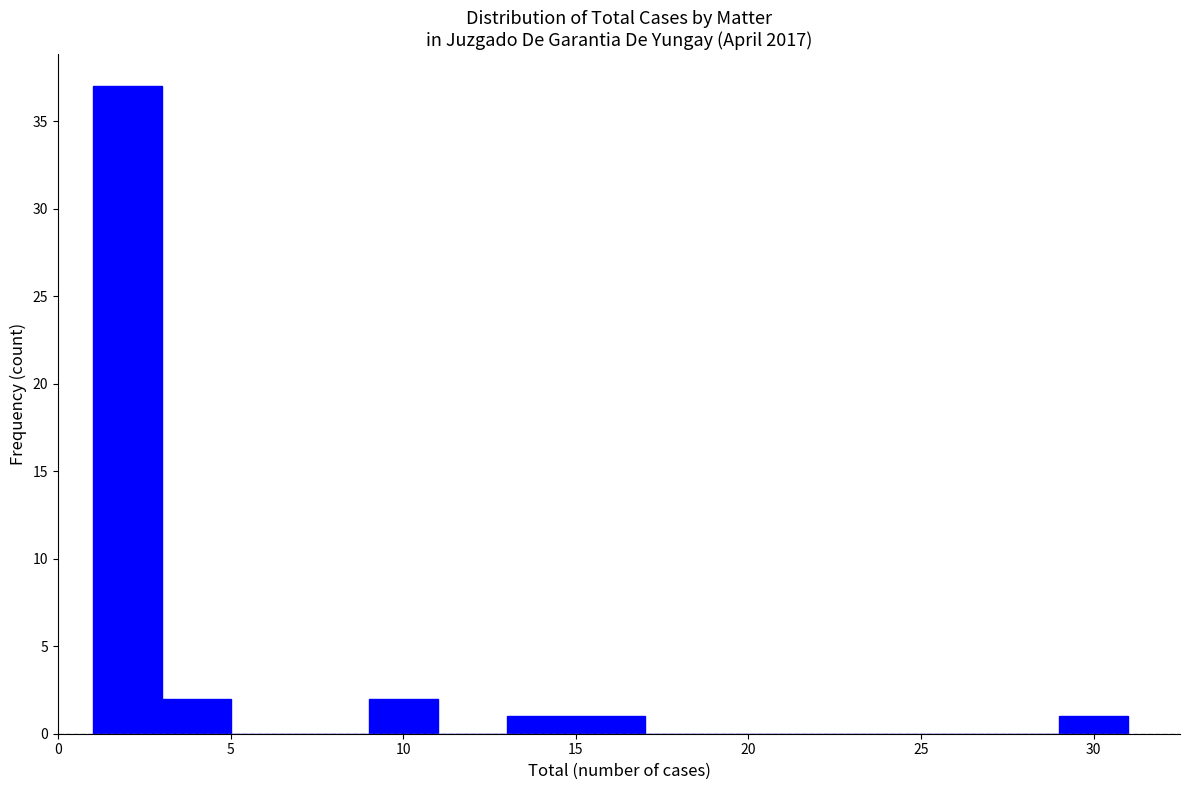

How tall is the bar that spans 13 to 15 on the x-axis? The values are not printed on the chart, so give them approximately, as read against the axis.

1